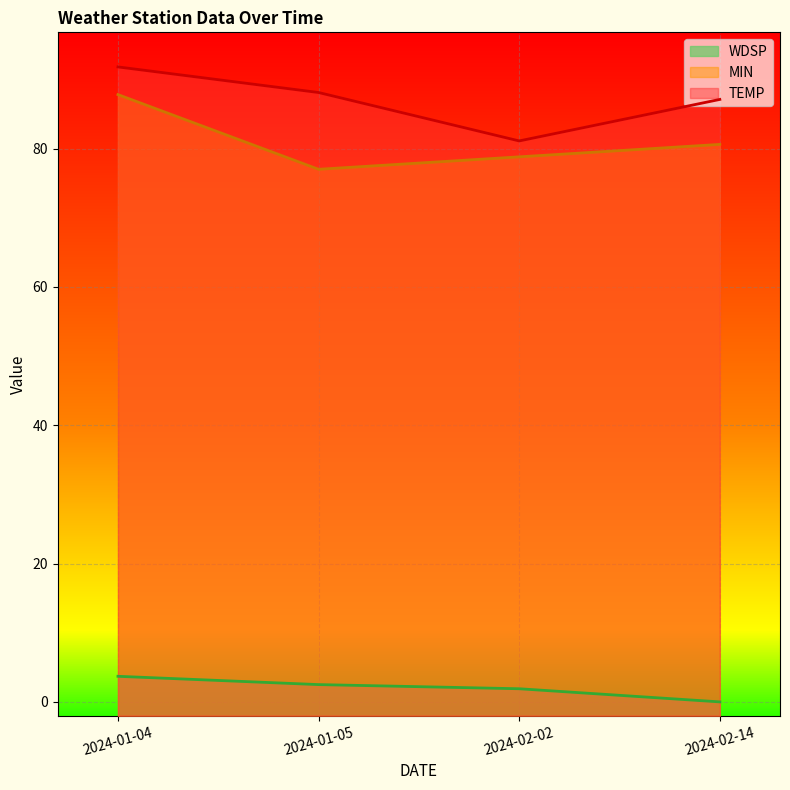

What is the average value of the WDSP series?

2.0